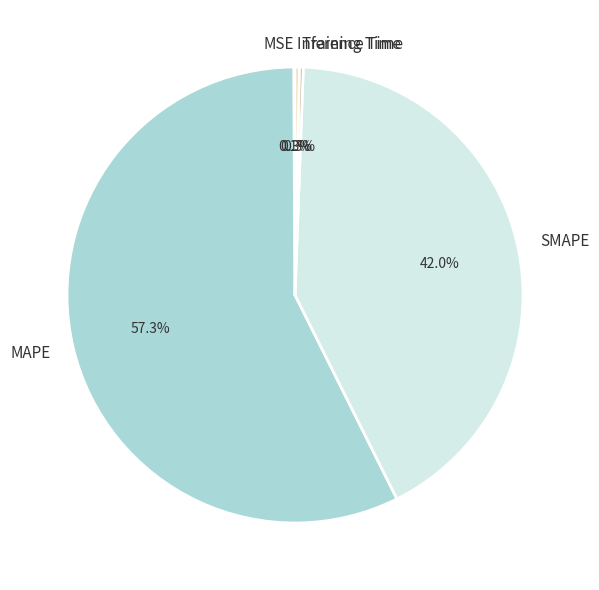

What is the total percentage of SMAPE and Inference Time?

42.3%